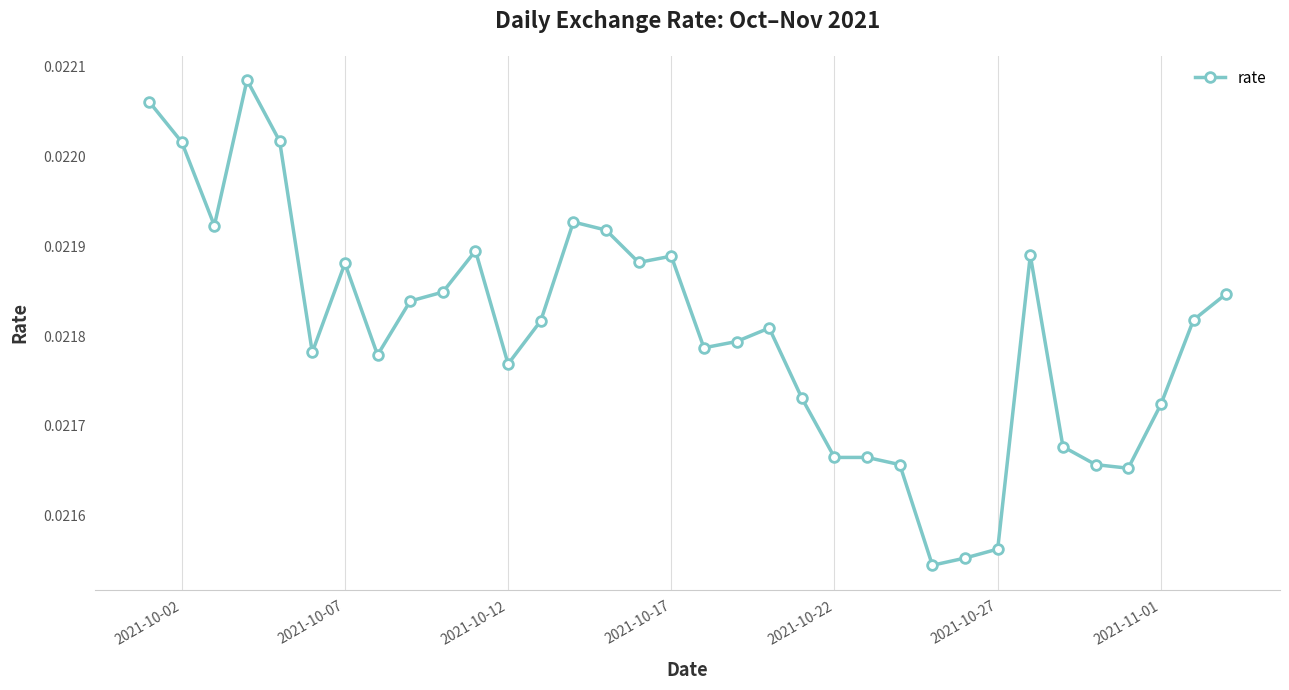

What is the sum of all values?

0.7